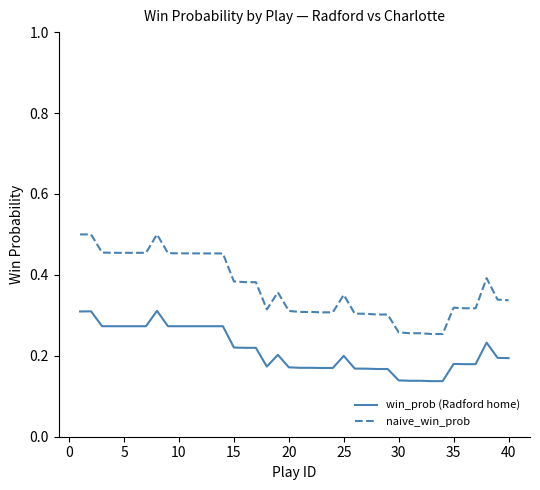

Which series has the largest range (max minus min)?

naive_win_prob